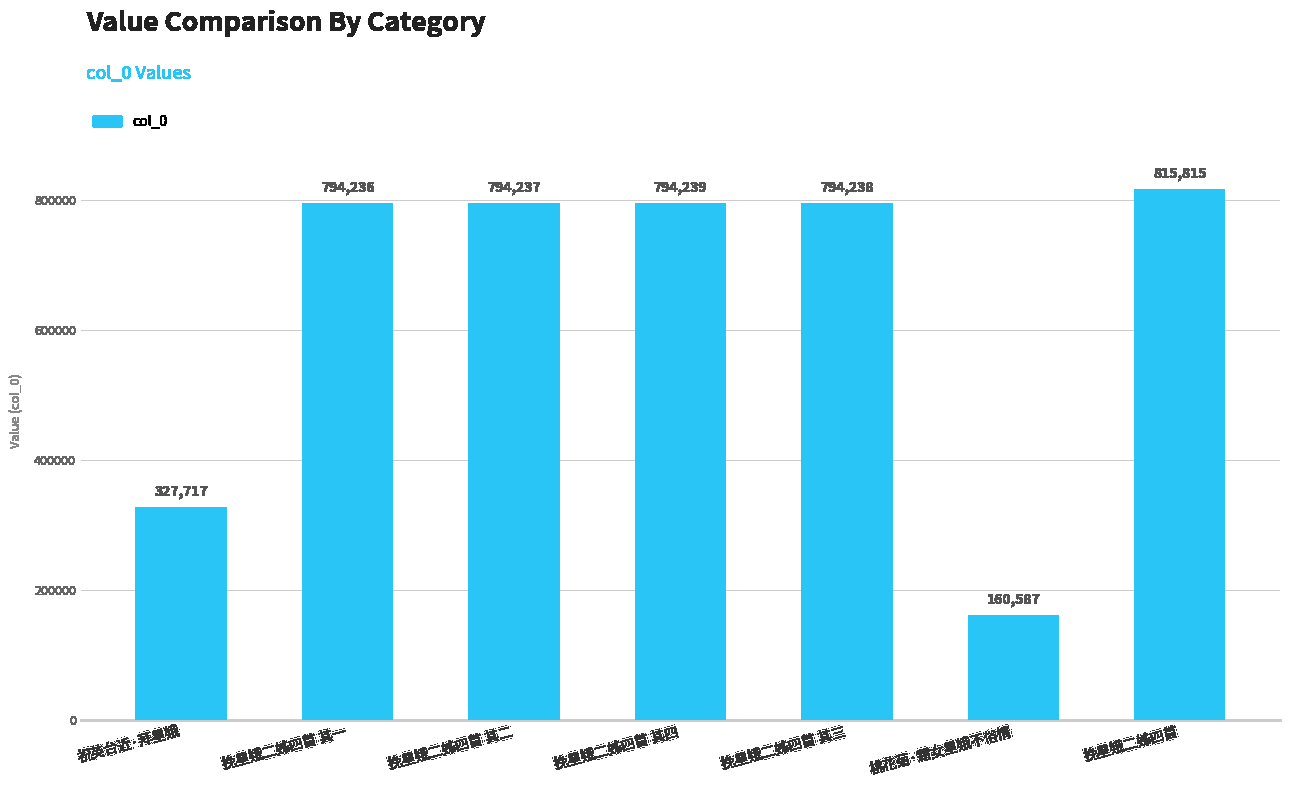

What is the maximum value shown in the chart?

815815